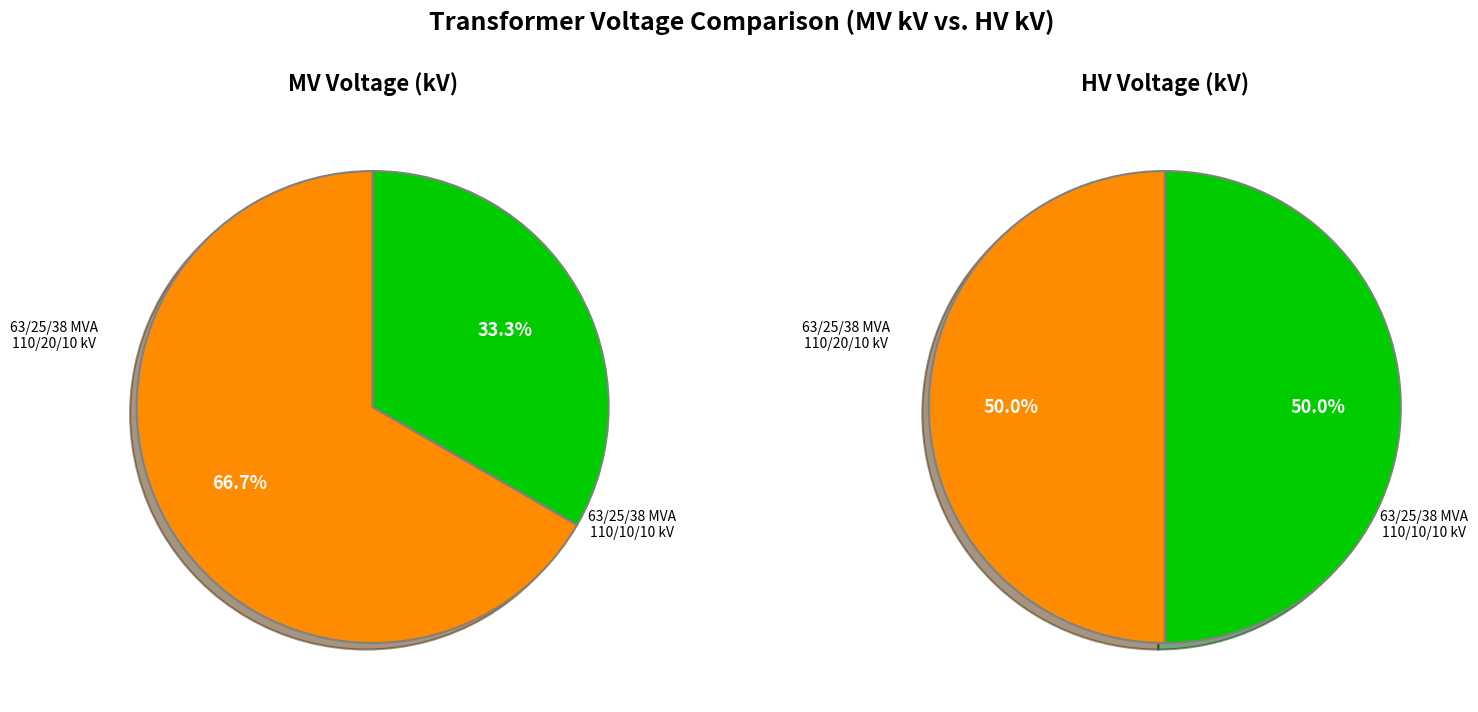

Do values_vn_mv_kv and values_vn_hv_kv together represent more than half of the pie?

Yes